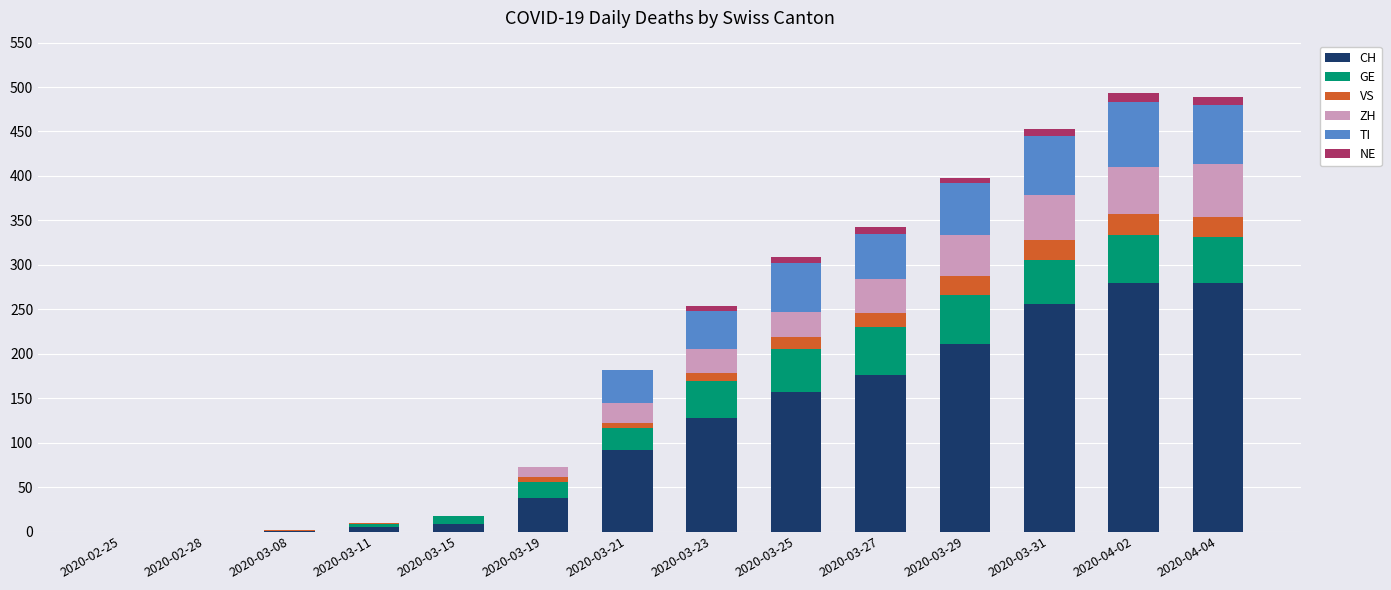

Count the number of data series in this chart.

6